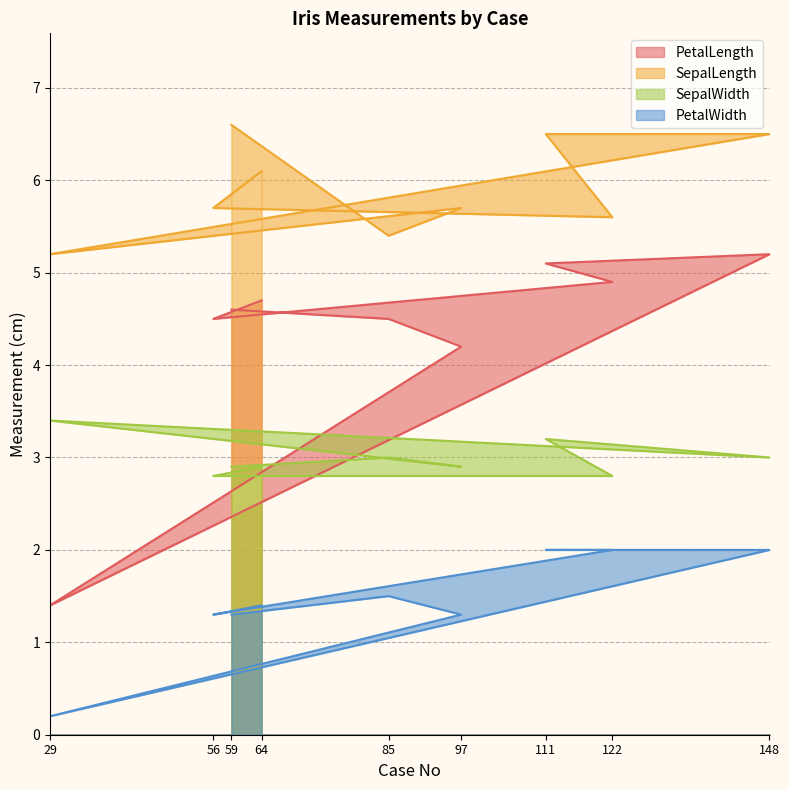

True or false: PetalLength and SepalLength cross at least once.

False